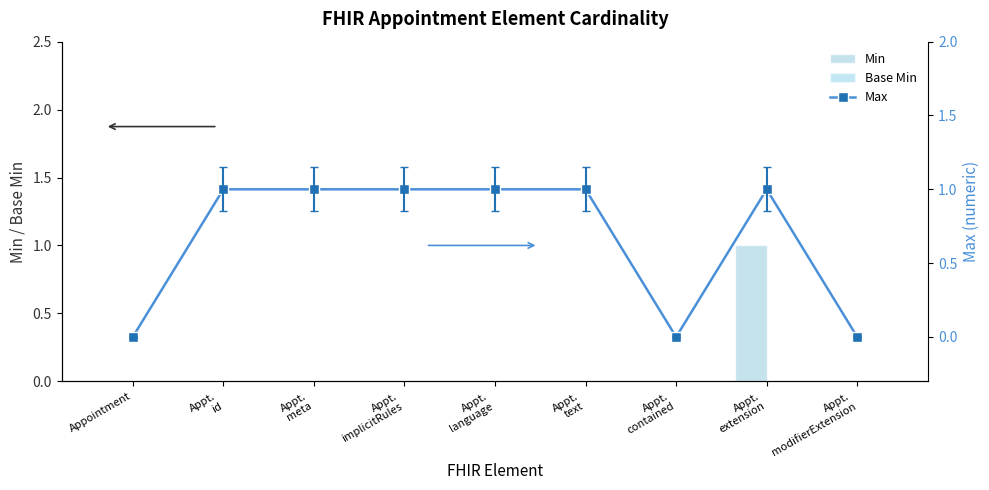

What is the difference between the highest and lowest values at Appt.
language?

1